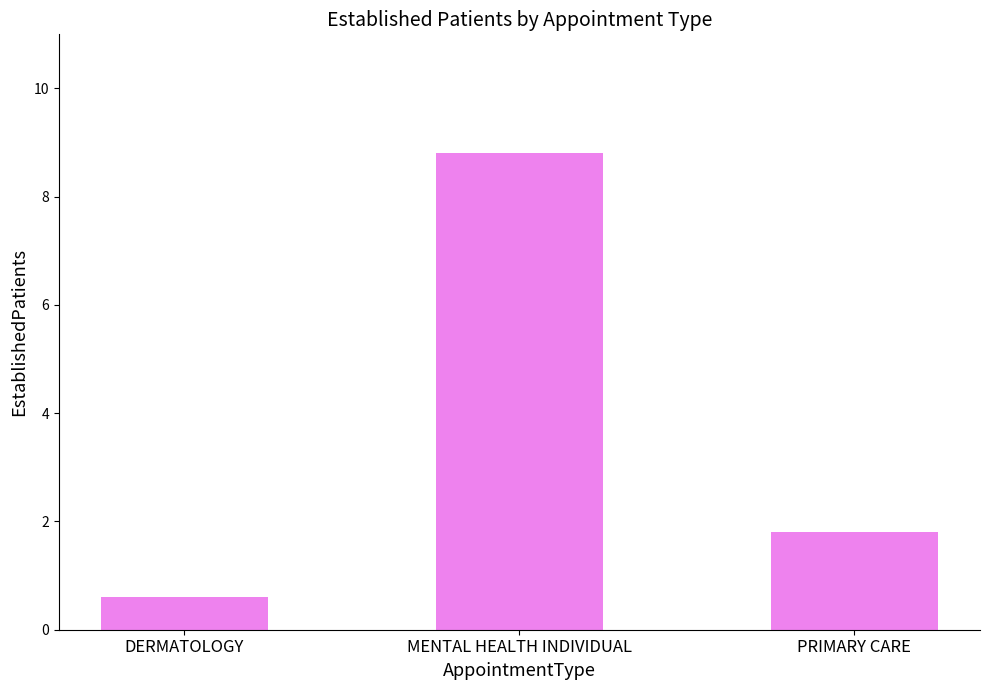

At which label is the value closest to 4?

PRIMARY CARE